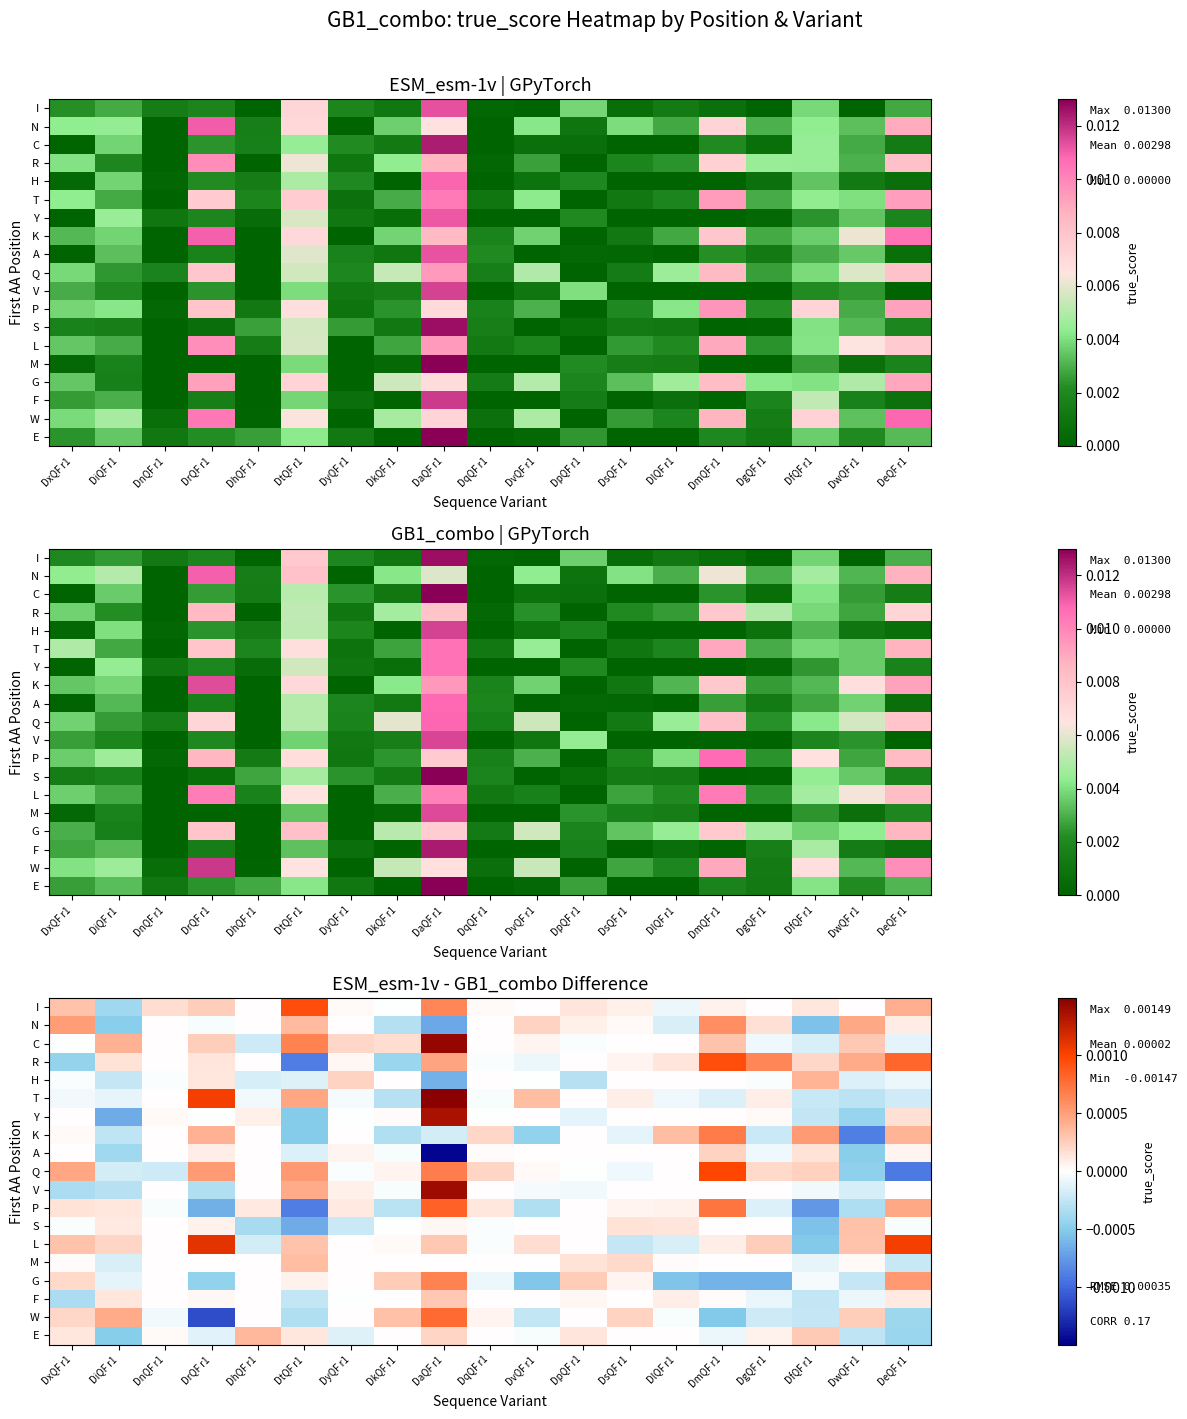

Between DyQF r1 and DsQF r1, which is larger?

DsQF r1